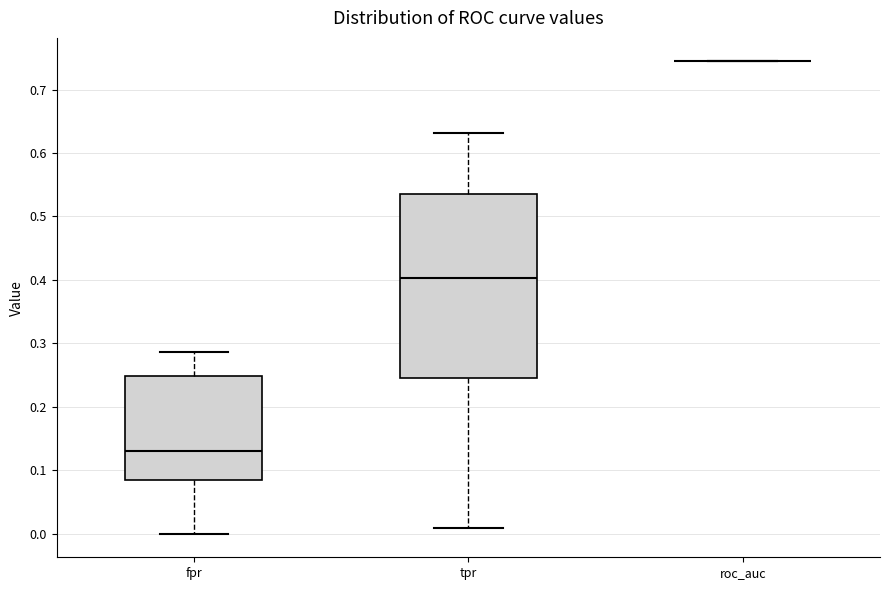

Reading left to right, transcribe this box plot: for each box, give where its median line is, the range the box spans, and where its two whiskers end, as read against the y-axis. The values are not printed on the chart, so give them approximately, as read against the axis.

fpr: median 0.13, box 0.09 to 0.25, whiskers 0.00 to 0.29
tpr: median 0.40, box 0.25 to 0.54, whiskers 0.01 to 0.63
roc_auc: box collapsed to a line at 0.74, whiskers 0.74 to 0.74